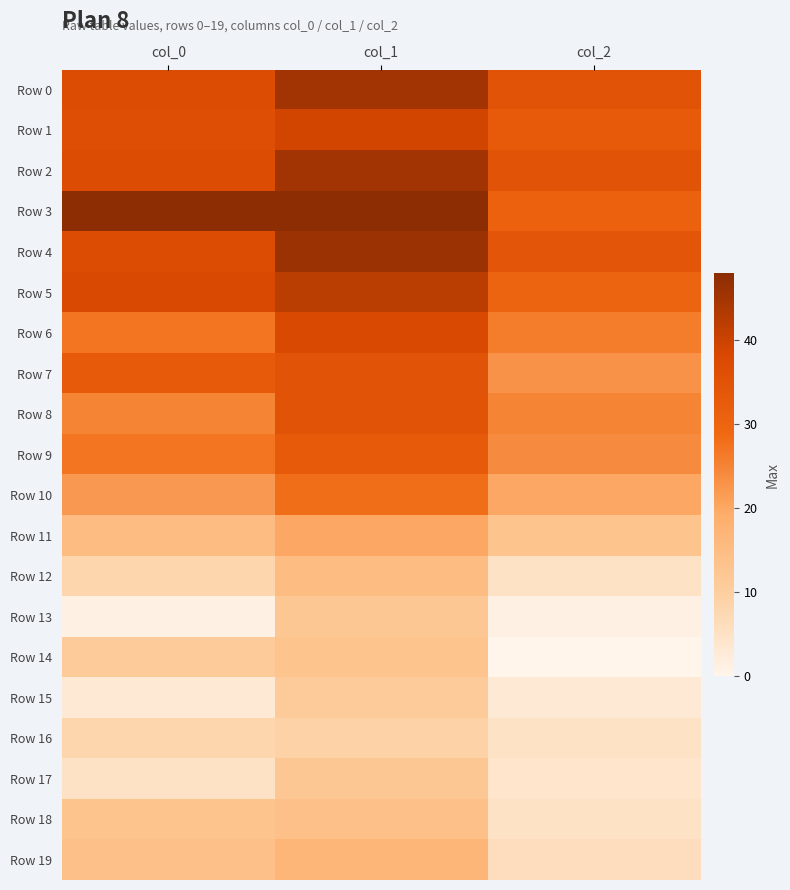

What is the greatest value displayed?

48